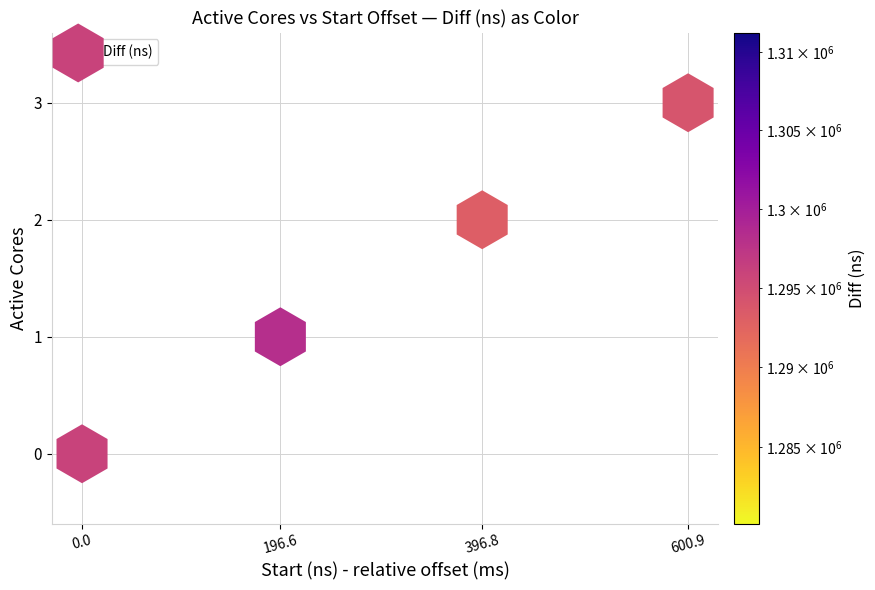

What is the range of Y values (max minus min)?

3